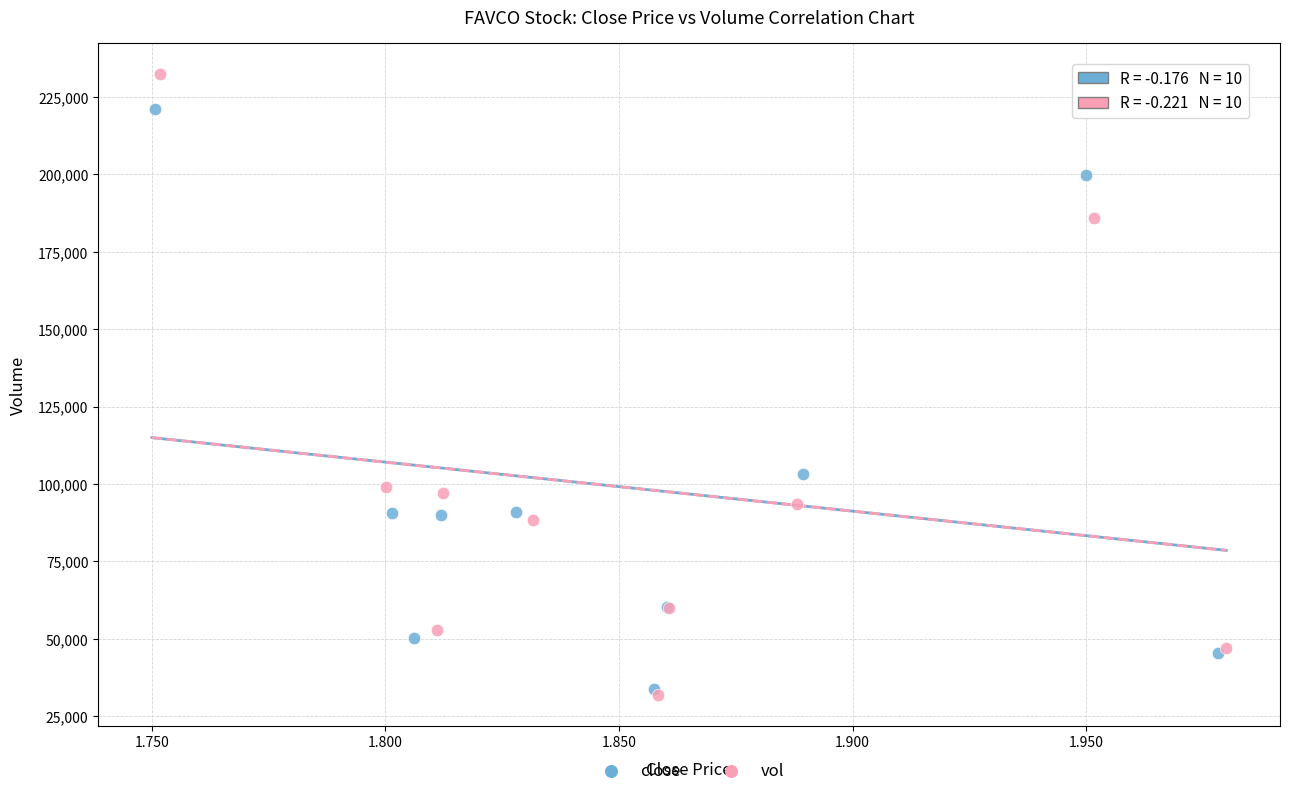

Which series has the widest spread of Y values?

vol